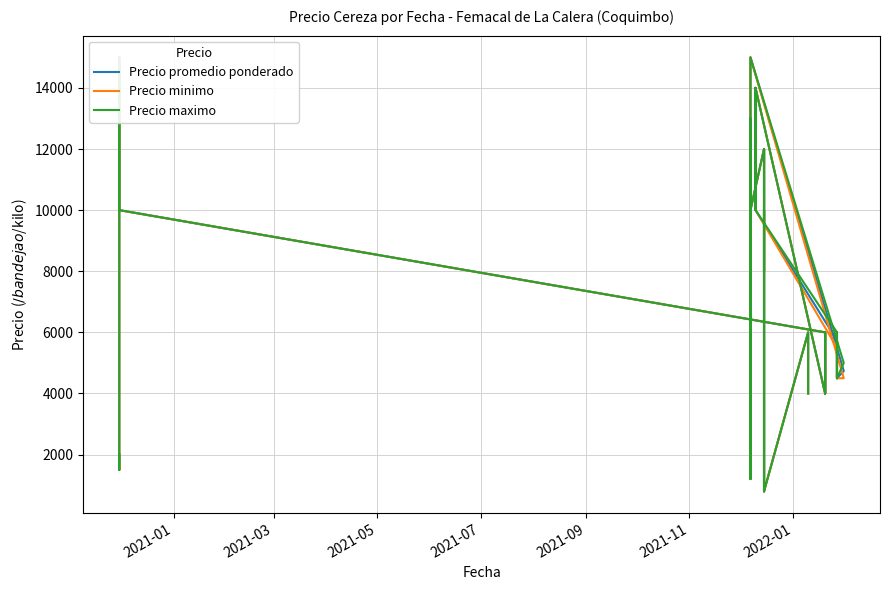

How many data points in Precio promedio ponderado are above 6000?

17